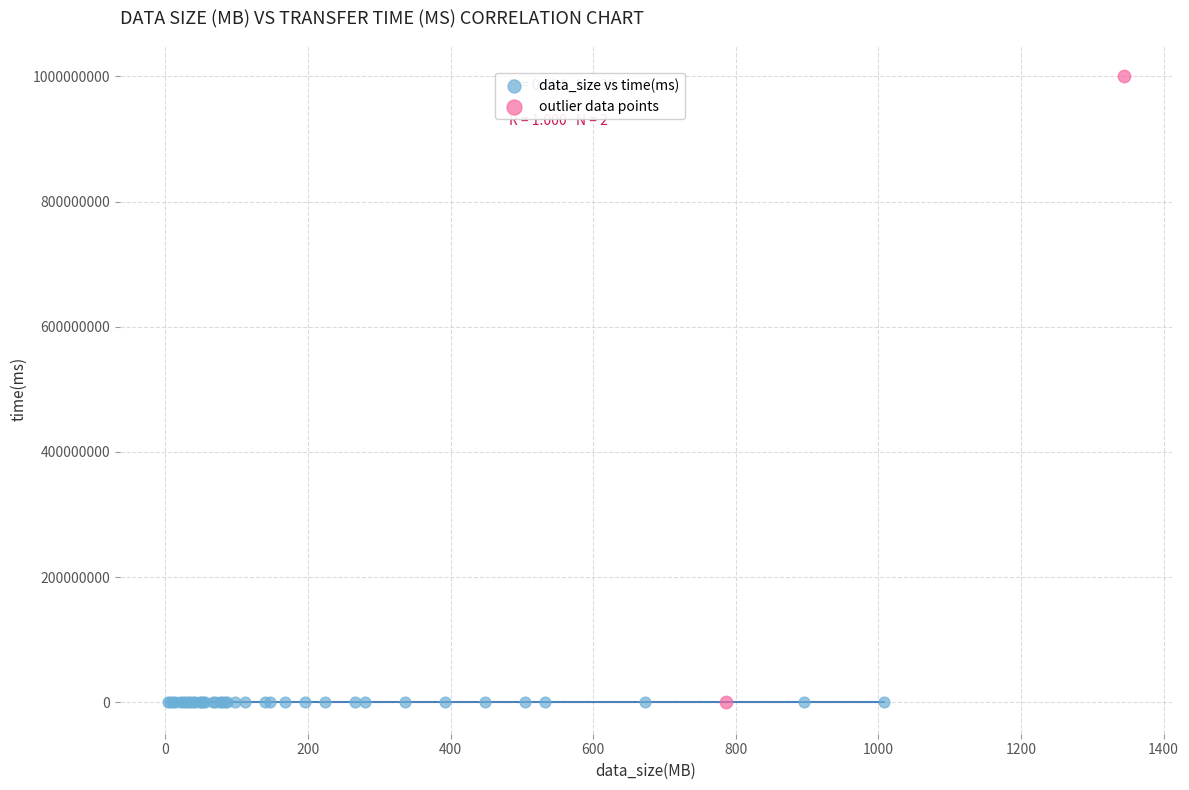

Which series has the largest Y range (max minus min)?

outlier data points